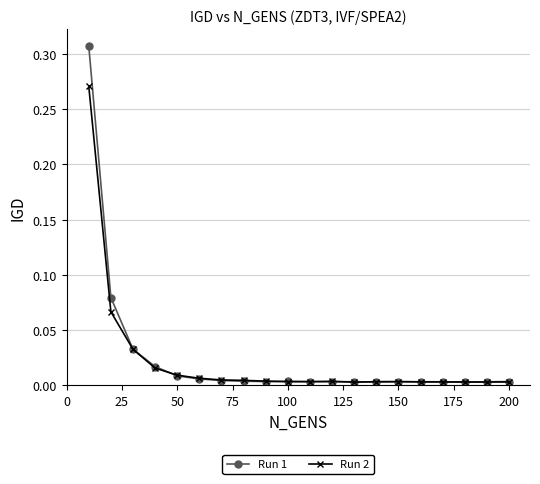

Rank the series by their maximum value, from highest to lowest.

Run 1, Run 2